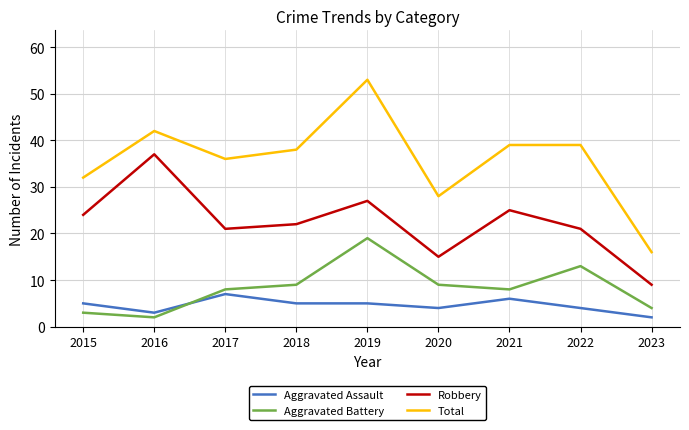

At how many categories does at least one series exceed 20?

8